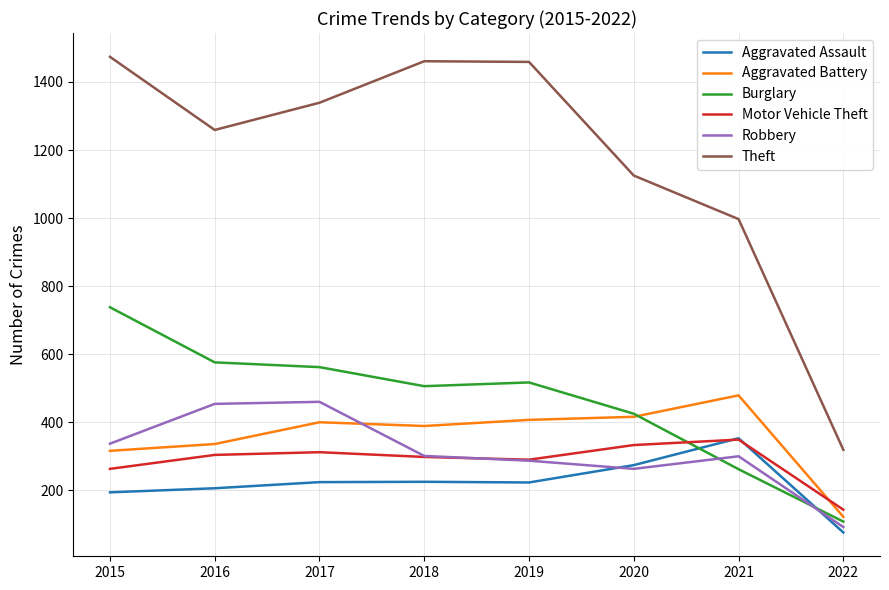

At which label does Theft first exceed 1339?

2015